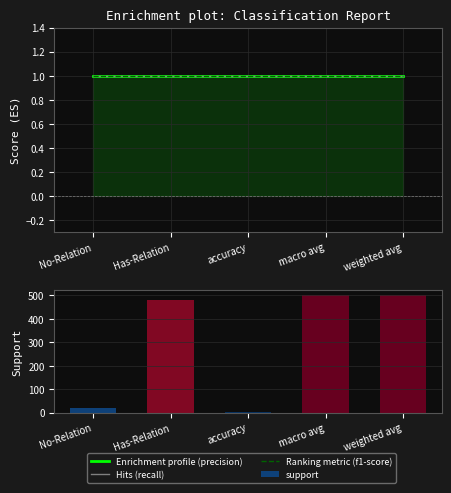

Rank the series by their maximum value, from lowest to highest.

Enrichment profile (precision), Hits (recall), Ranking metric (f1-score), support